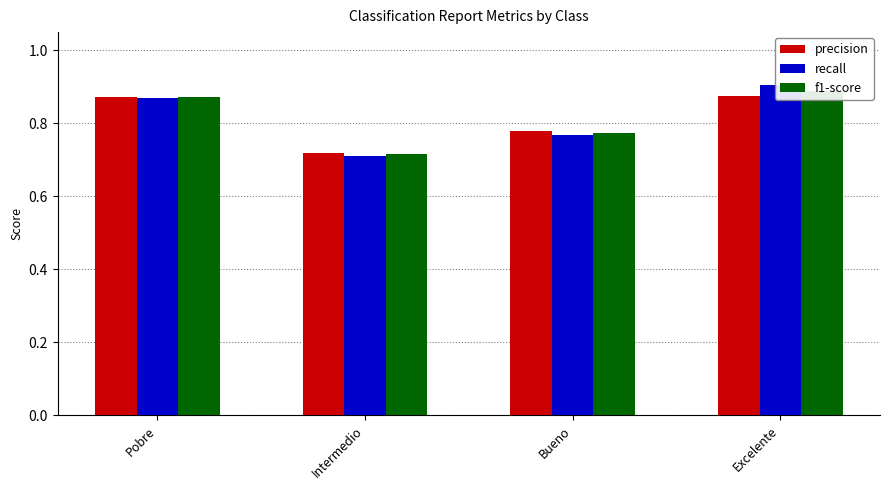

Rank the series at Bueno from lowest to highest value.

recall, f1-score, precision